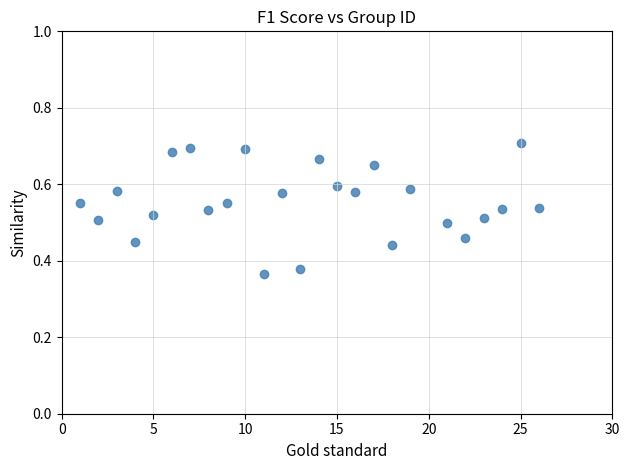

What is the range of X values (max minus min)?

25.0